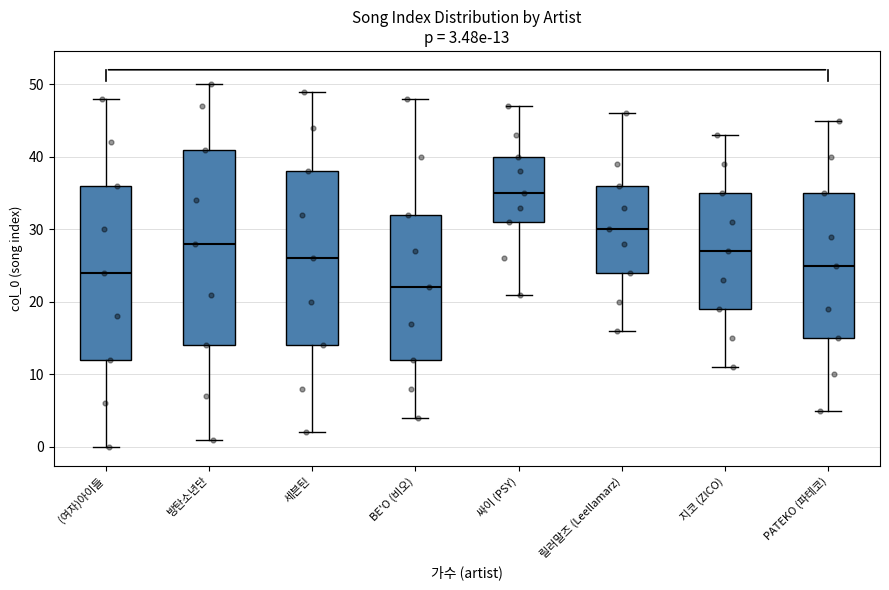

Which box is the tallest, from its lower edge to its upper edge?

방탄소년단